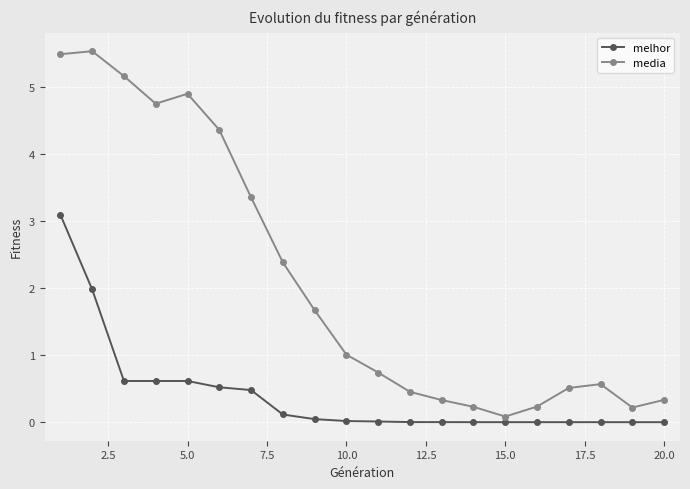

List the series in order of their overall mean, highest first.

media, melhor